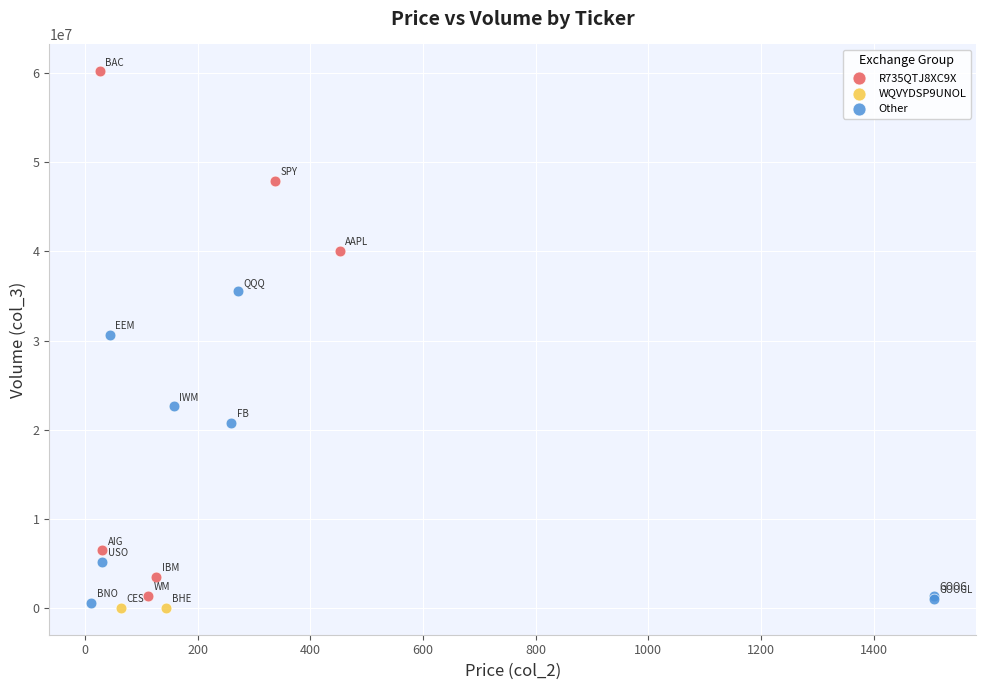

Which series reaches the maximum Y coordinate?

R735QTJ8XC9X